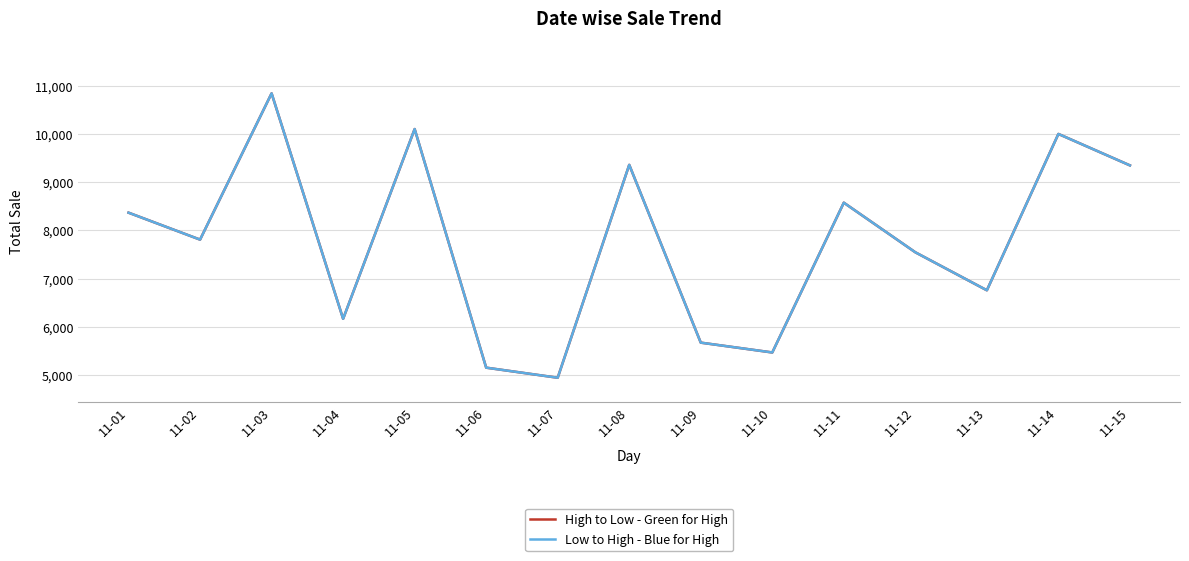

How many lines are shown in the chart?

2